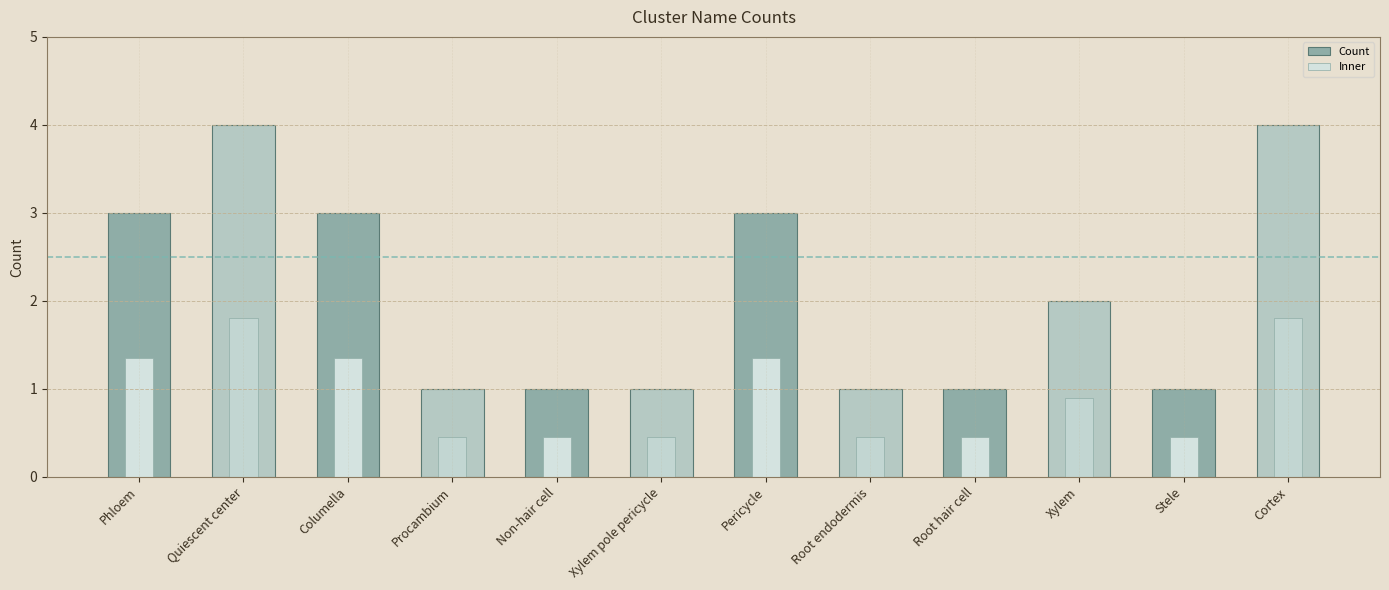

Are the bars grouped side by side (vs. stacked)?

Yes